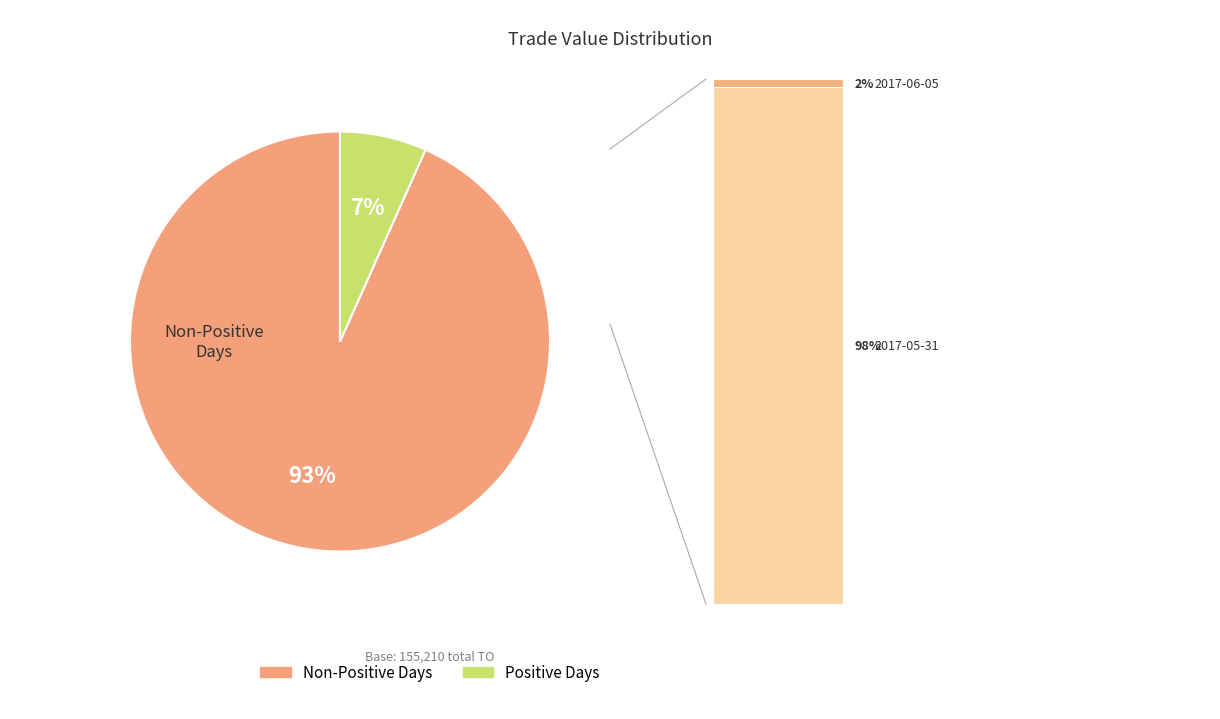

Does 2017-05-25 account for over 50% of the chart?

No